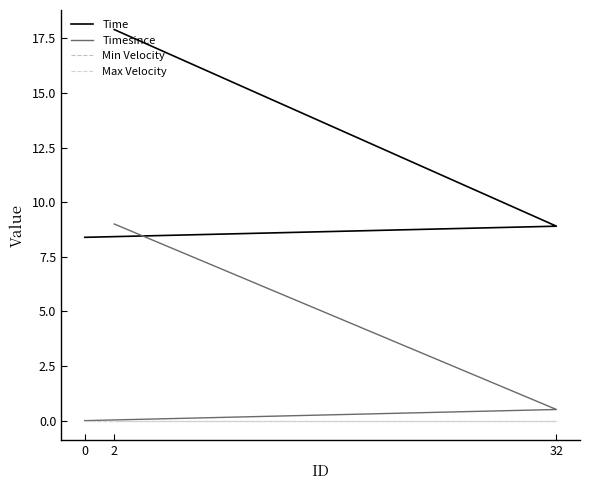

Reading left to right, transcribe all the data shown in this chart.

Time: 8.4	8.9	17.9
Timesince: 0.0	0.5	9.0
Min Velocity: 0.0	0.0	0.0
Max Velocity: 0.0	0.0	0.0